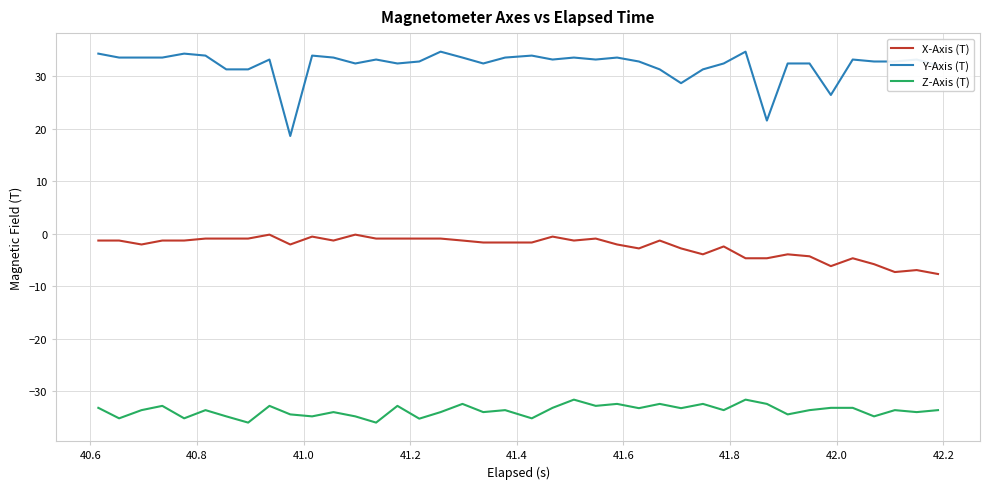

Which series has the largest total across all categories?

Y-Axis (T)